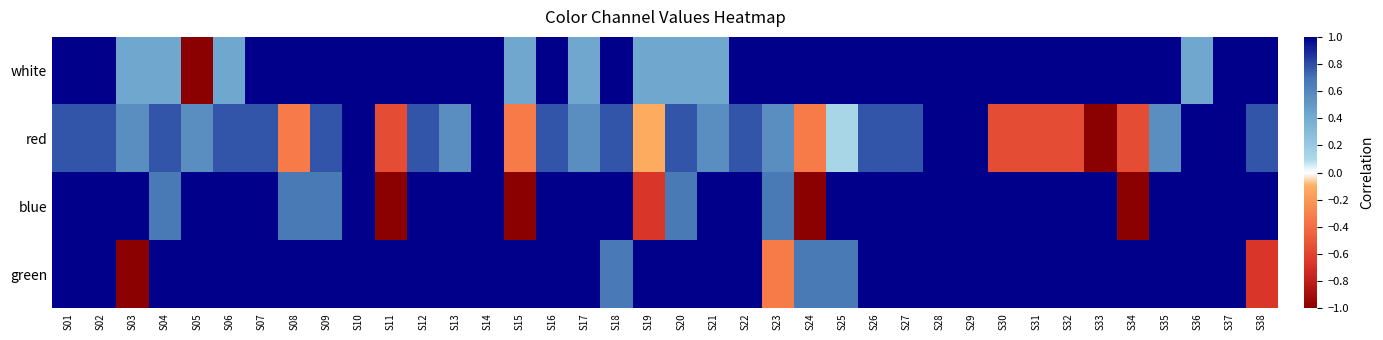

Reading right to left, extract all data points from this chart.

white: S38=1.0	S37=1.0	S36=0.4	S35=1.0	S34=1.0	S33=1.0	S32=1.0	S31=1.0	S30=1.0	S29=1.0	S28=1.0	S27=1.0	S26=1.0	S25=1.0	S24=1.0	S23=1.0	S22=1.0	S21=0.4	S20=0.4	S19=0.4	S18=1.0	S17=0.4	S16=1.0	S15=0.4	S14=1.0	S13=1.0	S12=1.0	S11=1.0	S10=1.0	S09=1.0	S08=1.0	S07=1.0	S06=0.4	S05=-1.0	S04=0.4	S03=0.4	S02=1.0	S01=1.0
red: S38=0.8	S37=1.0	S36=1.0	S35=0.6	S34=-0.6	S33=-1.0	S32=-0.6	S31=-0.6	S30=-0.6	S29=1.0	S28=1.0	S27=0.8	S26=0.8	S25=0.1	S24=-0.3	S23=0.6	S22=0.8	S21=0.6	S20=0.8	S19=-0.1	S18=0.8	S17=0.6	S16=0.8	S15=-0.3	S14=1.0	S13=0.6	S12=0.8	S11=-0.6	S10=1.0	S09=0.8	S08=-0.3	S07=0.8	S06=0.8	S05=0.6	S04=0.8	S03=0.6	S02=0.8	S01=0.8
blue: S38=1.0	S37=1.0	S36=1.0	S35=1.0	S34=-1.0	S33=1.0	S32=1.0	S31=1.0	S30=1.0	S29=1.0	S28=1.0	S27=1.0	S26=1.0	S25=1.0	S24=-1.0	S23=0.7	S22=1.0	S21=1.0	S20=0.7	S19=-0.7	S18=1.0	S17=1.0	S16=1.0	S15=-1.0	S14=1.0	S13=1.0	S12=1.0	S11=-1.0	S10=1.0	S09=0.7	S08=0.7	S07=1.0	S06=1.0	S05=1.0	S04=0.7	S03=1.0	S02=1.0	S01=1.0
green: S38=-0.7	S37=1.0	S36=1.0	S35=1.0	S34=1.0	S33=1.0	S32=1.0	S31=1.0	S30=1.0	S29=1.0	S28=1.0	S27=1.0	S26=1.0	S25=0.7	S24=0.7	S23=-0.3	S22=1.0	S21=1.0	S20=1.0	S19=1.0	S18=0.7	S17=1.0	S16=1.0	S15=1.0	S14=1.0	S13=1.0	S12=1.0	S11=1.0	S10=1.0	S09=1.0	S08=1.0	S07=1.0	S06=1.0	S05=1.0	S04=1.0	S03=-1.0	S02=1.0	S01=1.0